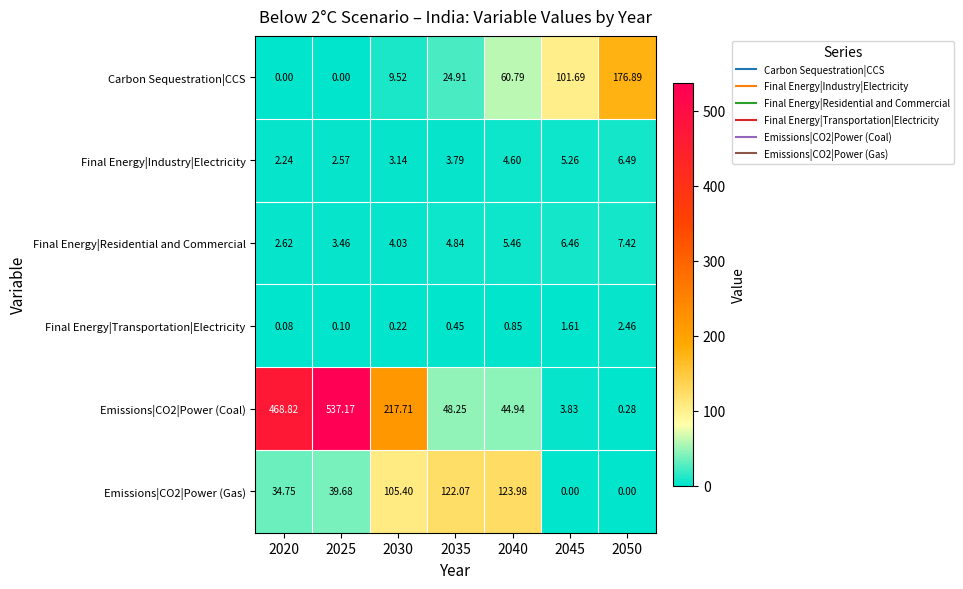

Is the value of Emissions|CO2|Power (Coal) at 2020 greater than the value of Final Energy|Residential and Commercial at 2025?

Yes